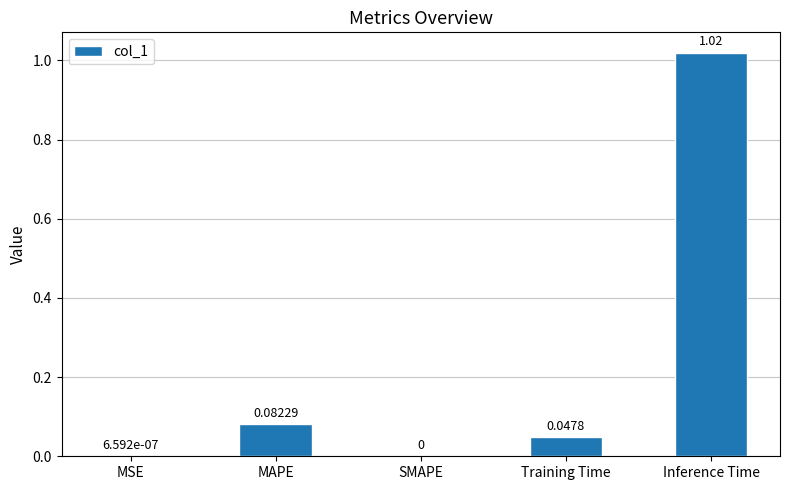

Between MAPE and SMAPE, which is larger?

MAPE